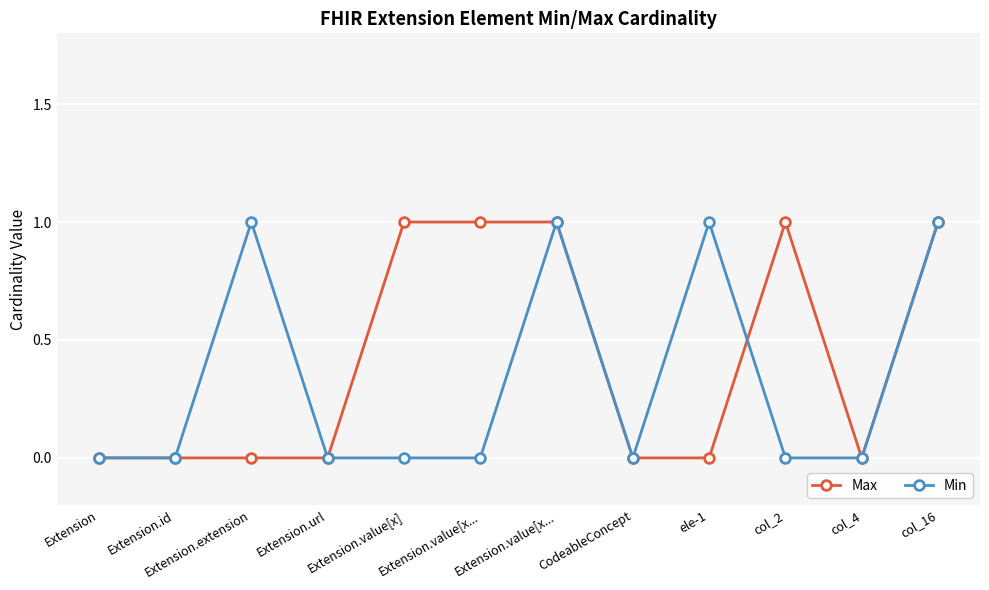

What is the total value across all series at Extension.value[x...?

1